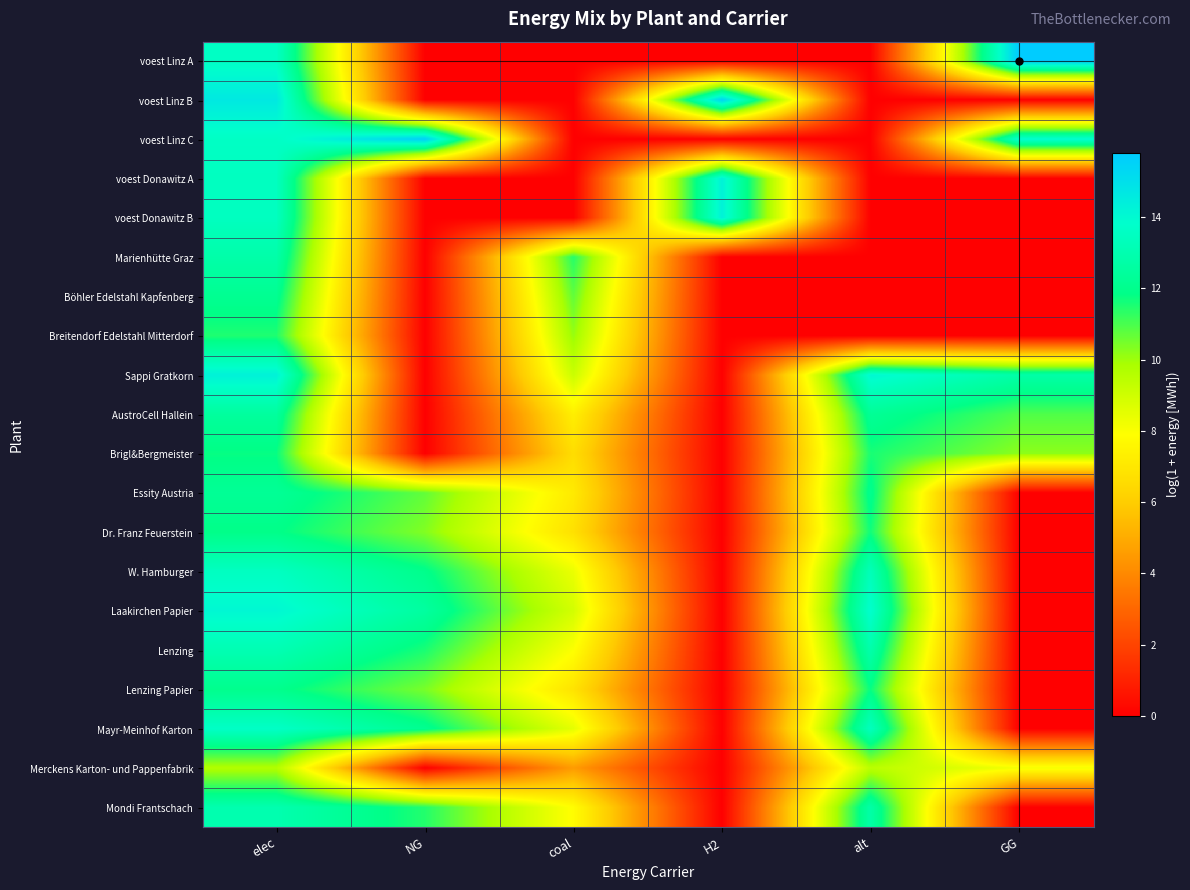

Between alt and H2, which is larger?

alt